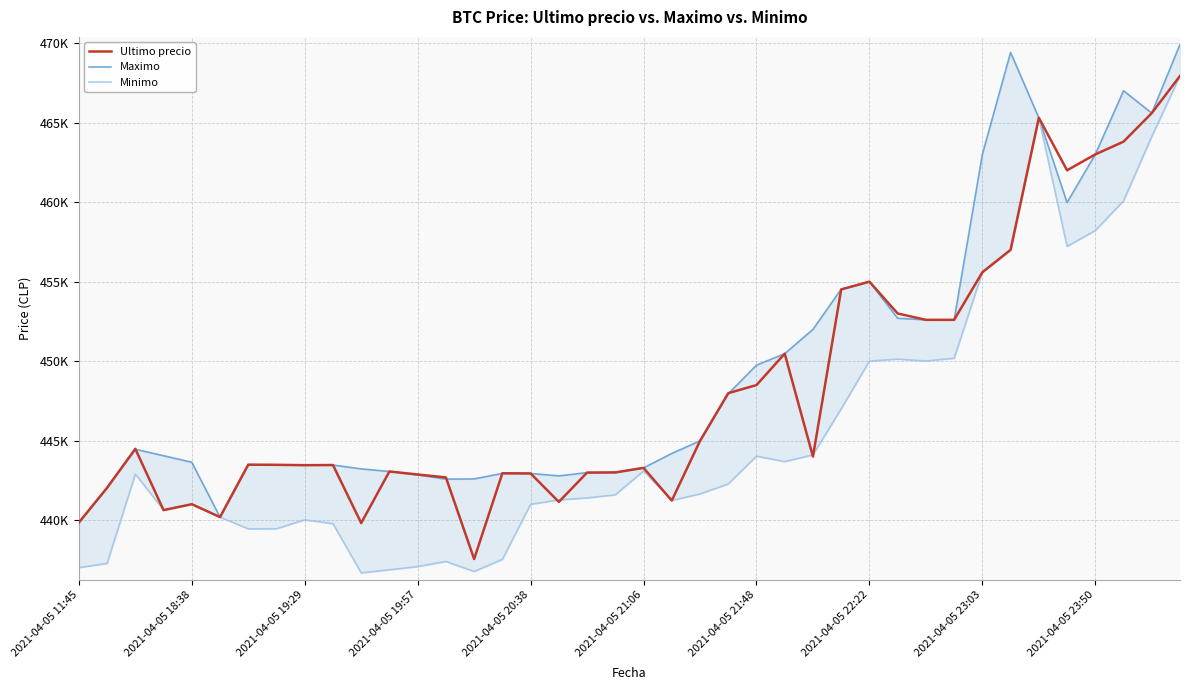

What is the sum of all Maximo values?

17980447